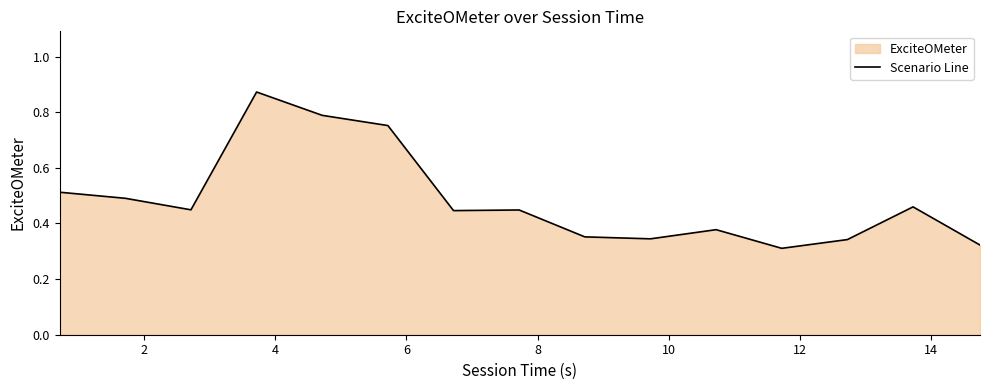

Does the chart display data point markers on the line(s)?

No